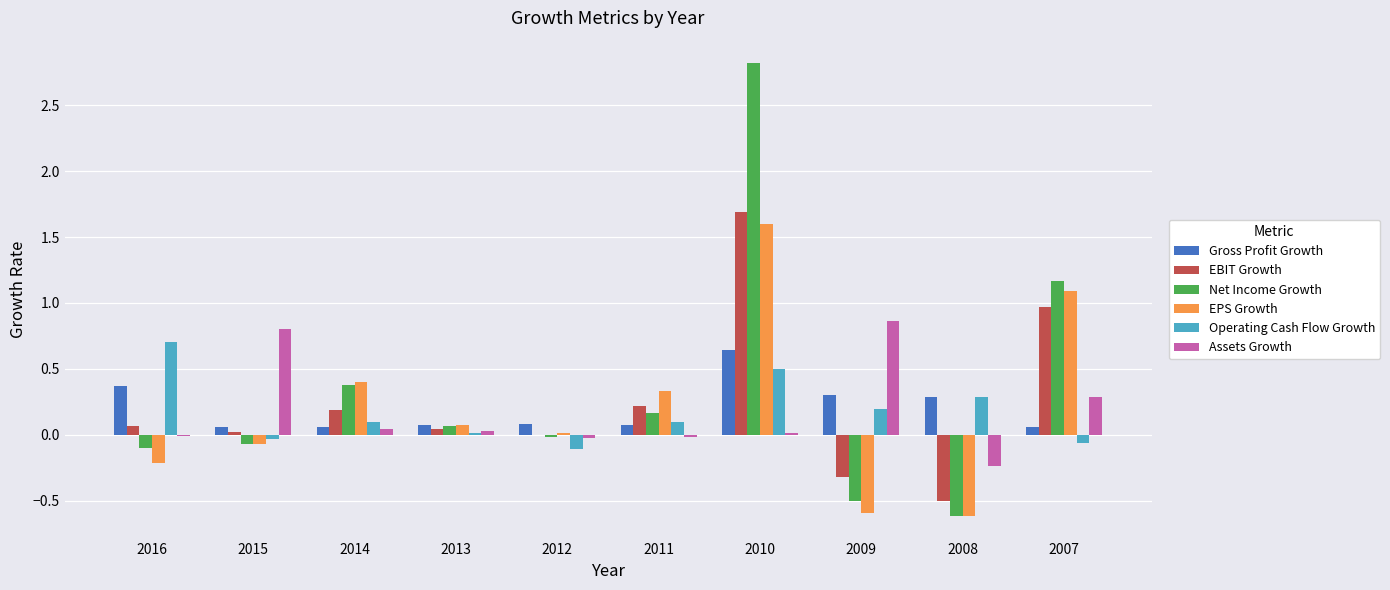

What is the difference between the EPS Growth values at 2014 and 2010?

1.2